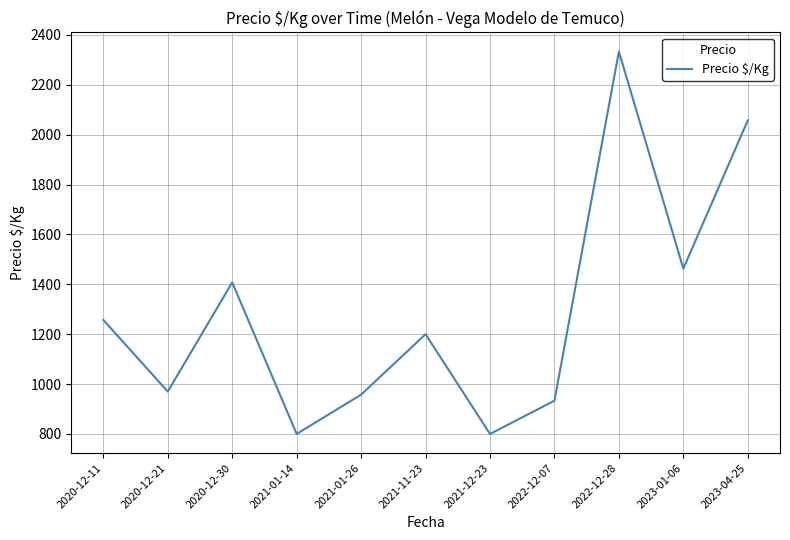

What is the difference between the values at 2021-12-23 and 2021-01-26?

157.7